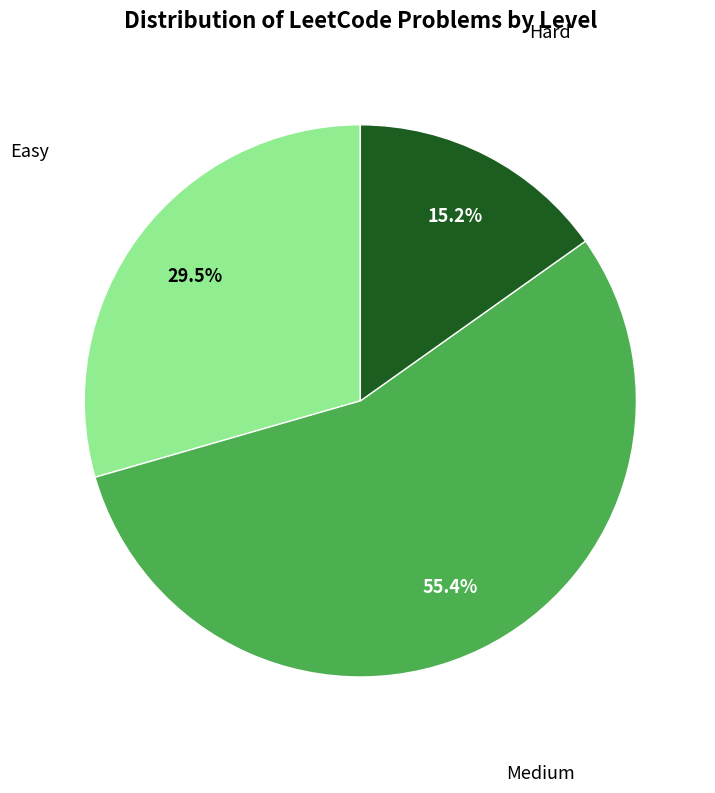

Does any single category account for the majority?

Yes